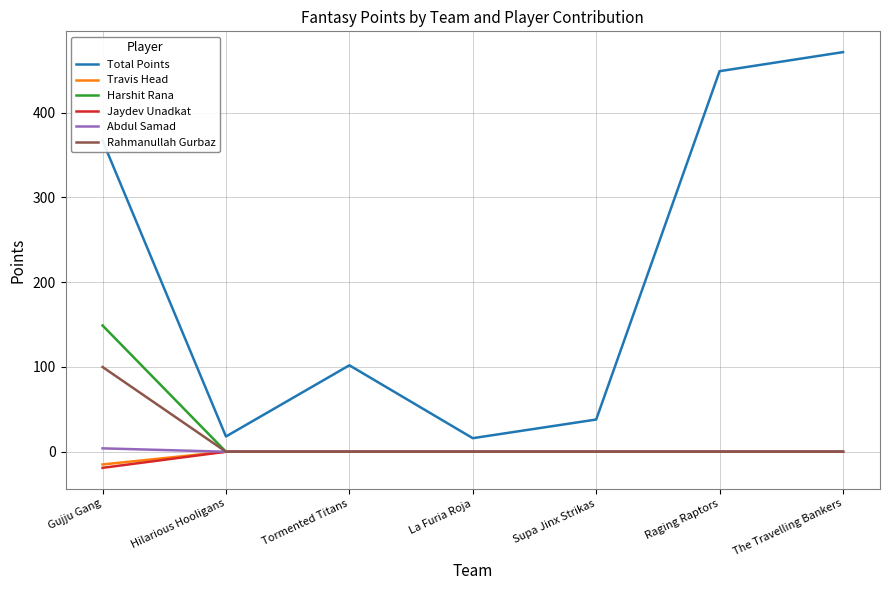

True or false: Total Points and Rahmanullah Gurbaz intersect in this chart.

False